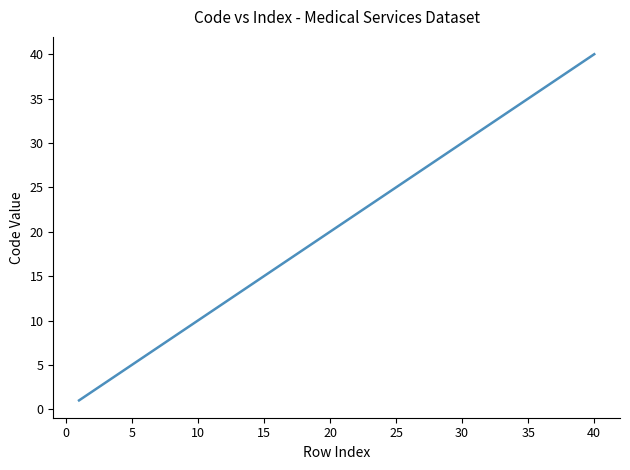

What is the difference between the maximum and minimum values?

39